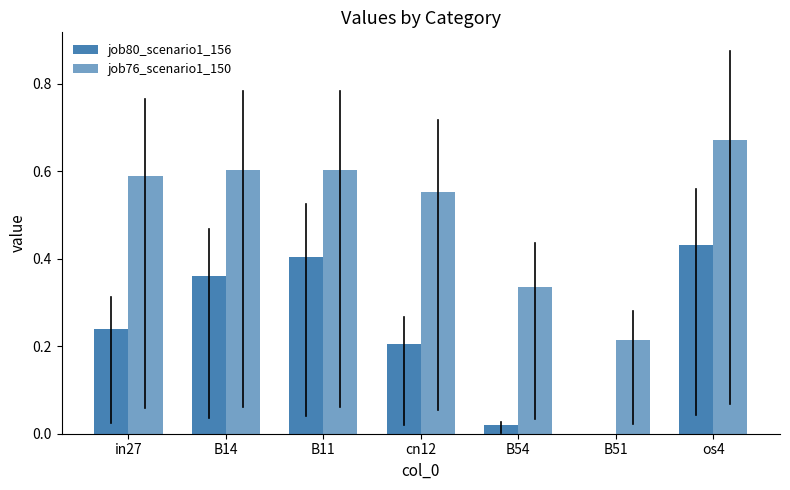

What is the minimum value for job76_scenario1_150?

0.2